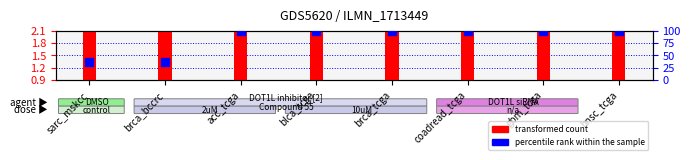

Which series has the largest total across all categories?

percentile rank within the sample